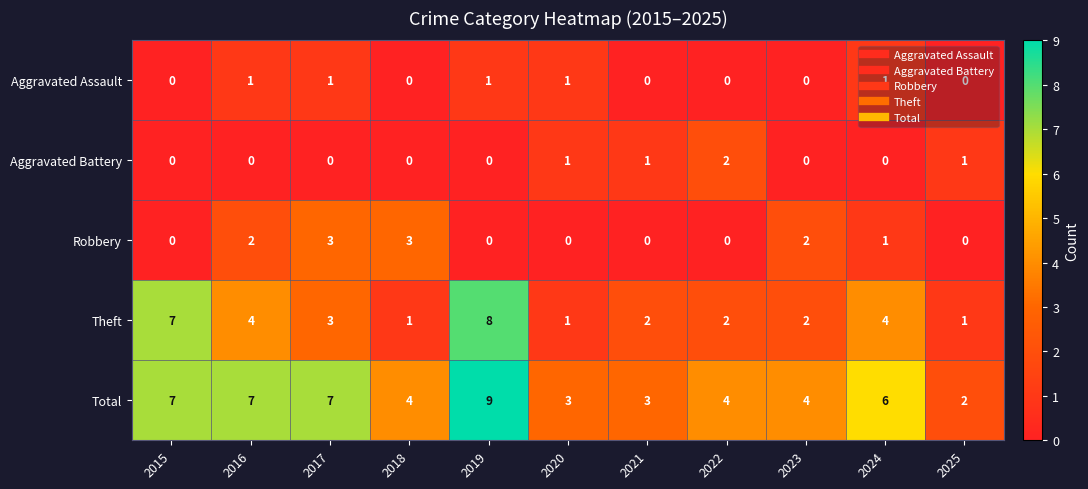

The value of Theft at 2019 is 11. True or false?

False